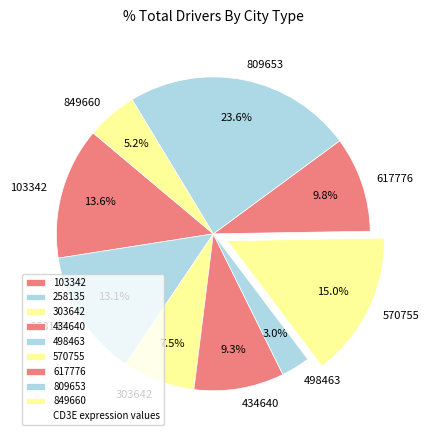

What percentage is the 258135 slice, to the nearest percent?

13%